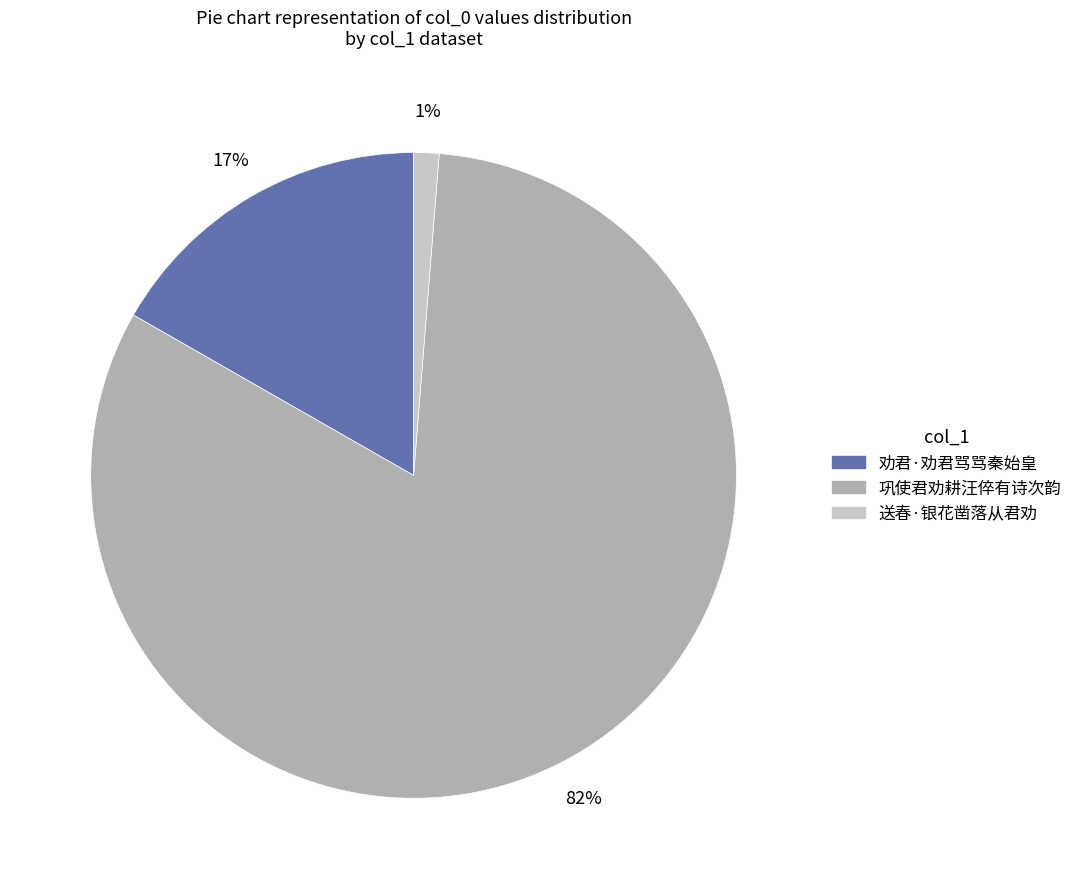

Which slice is the smallest?

送春·银花凿落从君劝